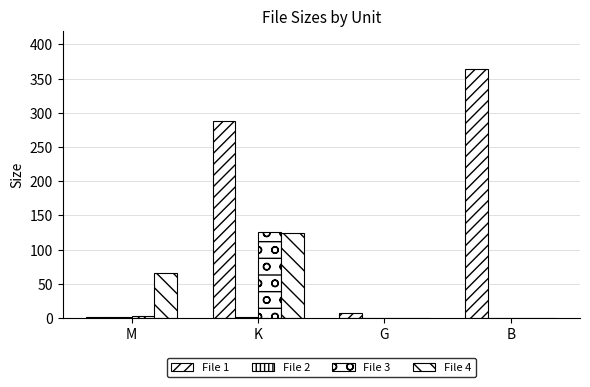

What is the maximum value for File 2?

1.7